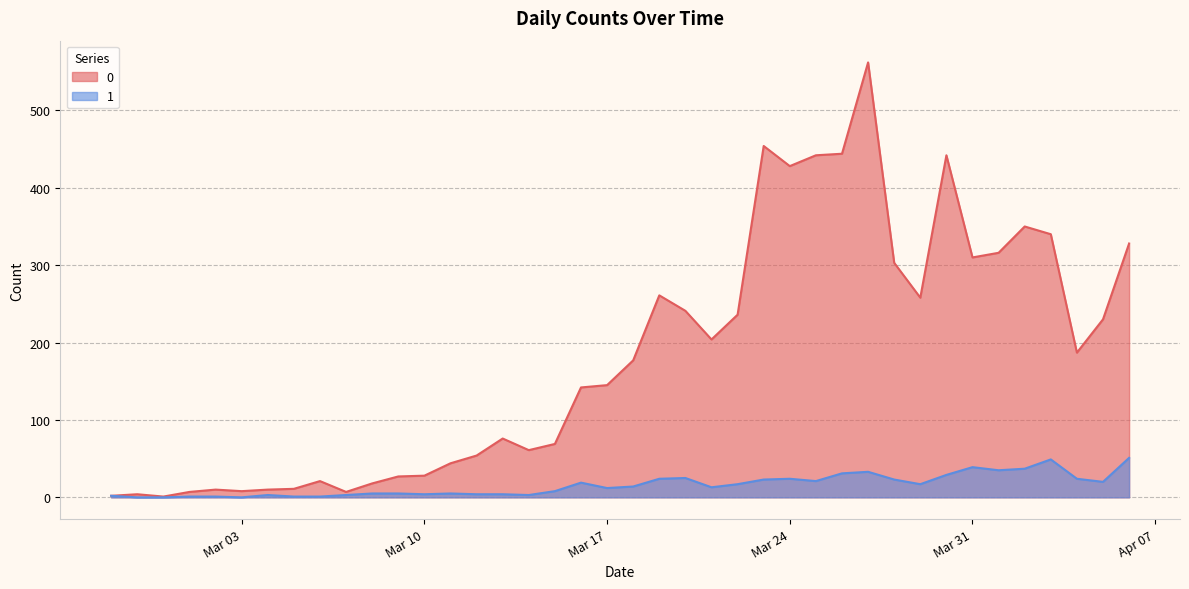

Rank the series by their average value, from lowest to highest.

1, 0